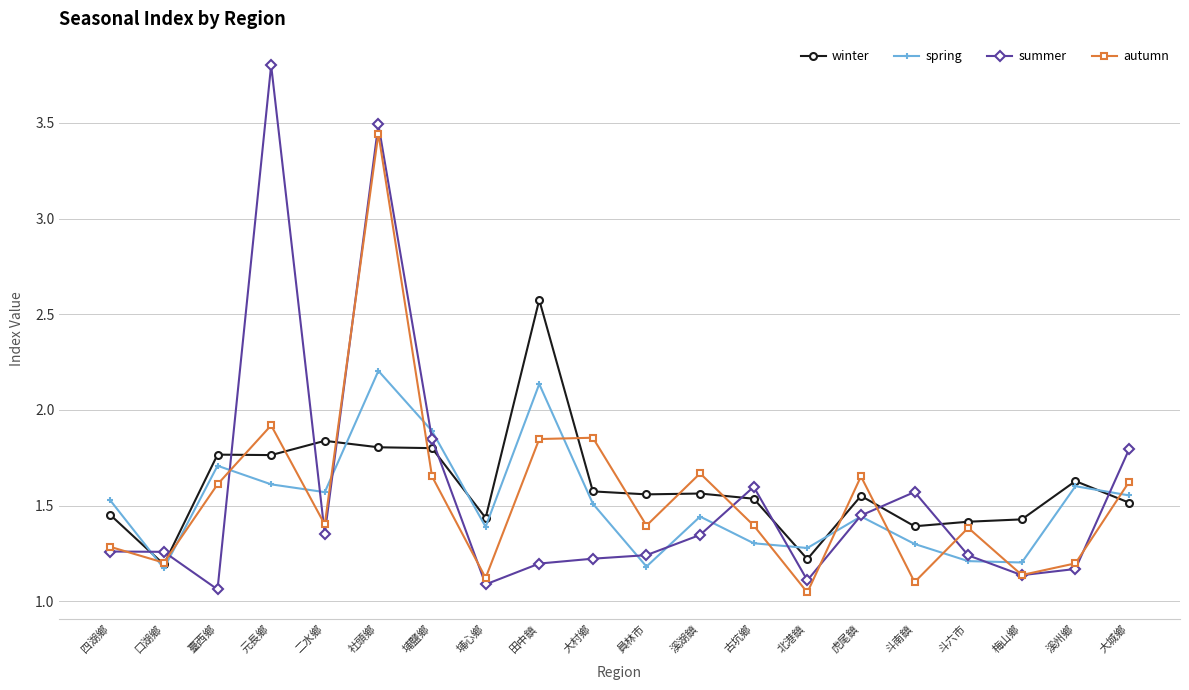

What is the label of the 4th point from the left?

元長鄉